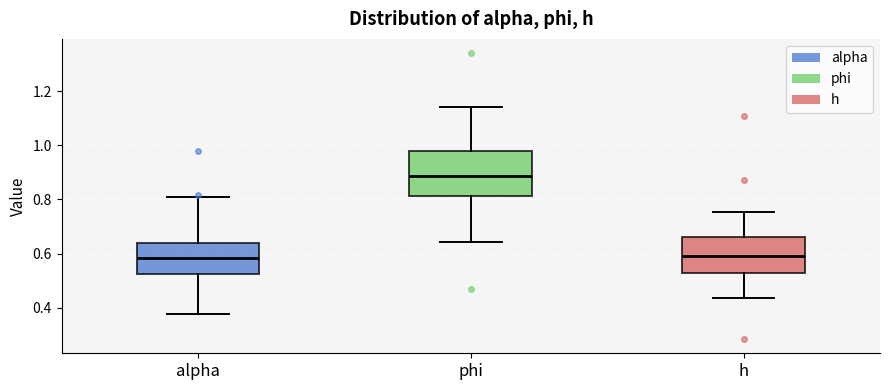

Which box's median line is the highest?

phi